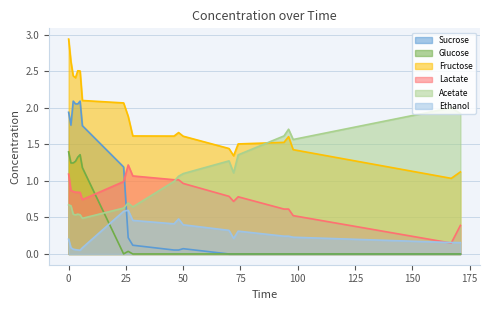

The value of Glucose at 26 is 0.1. True or false?

False